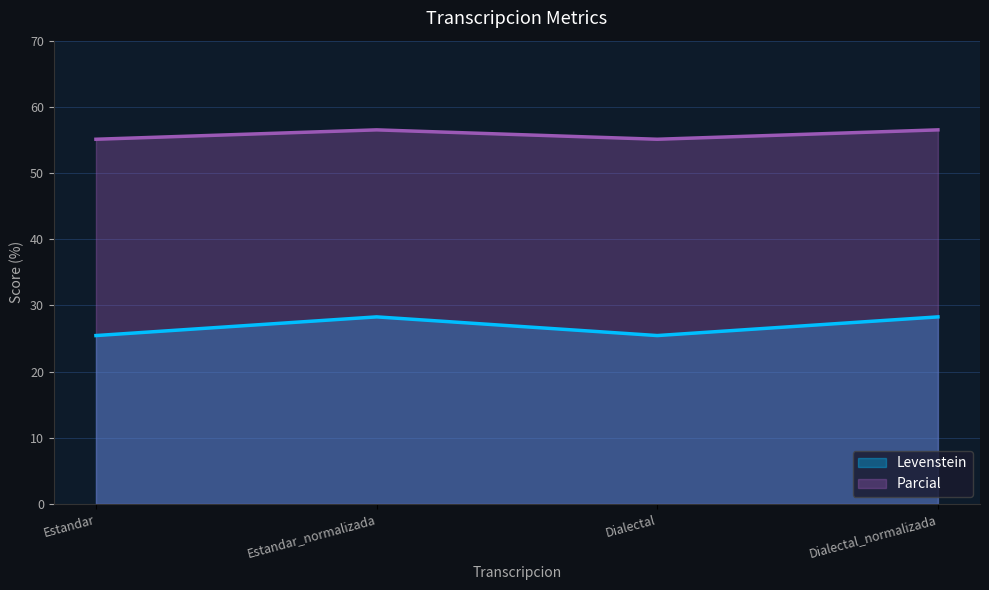

Between Dialectal and Dialectal_normalizada, which is larger?

Dialectal_normalizada